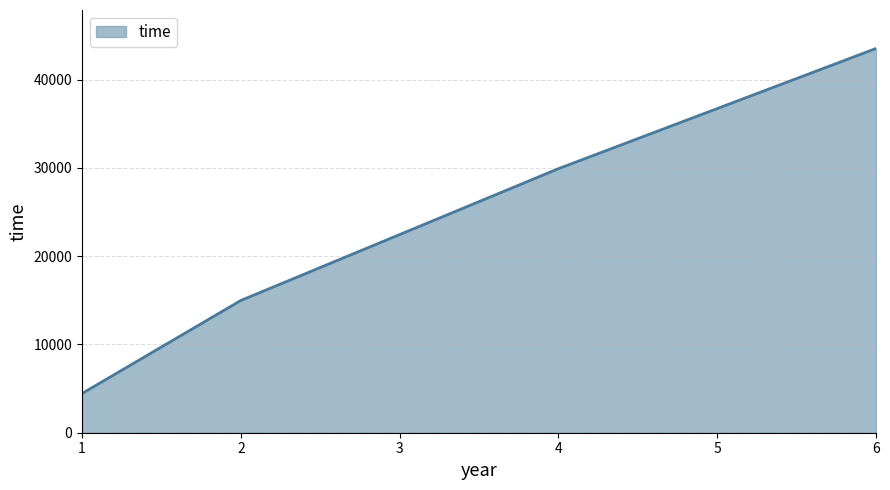

What is the change in value from 1 to 6?

+39102.6